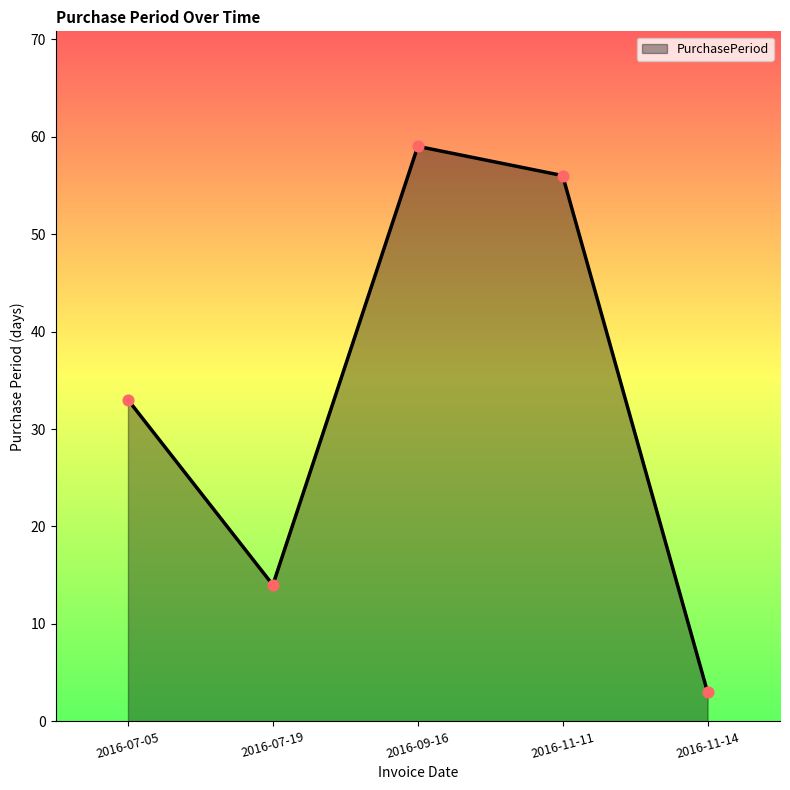

Approximately how many times larger is the value at 2016-09-16 compared to 2016-11-14?

19.7